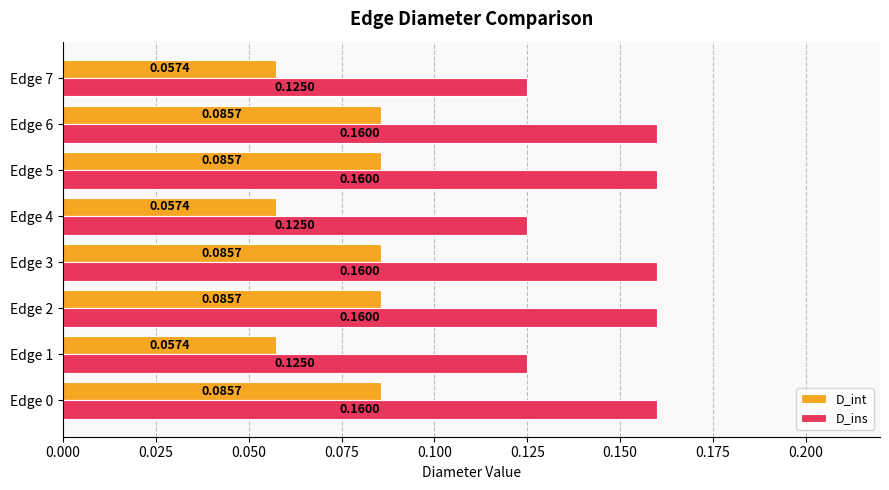

Rank the series by their maximum value, from highest to lowest.

D_ins, D_int